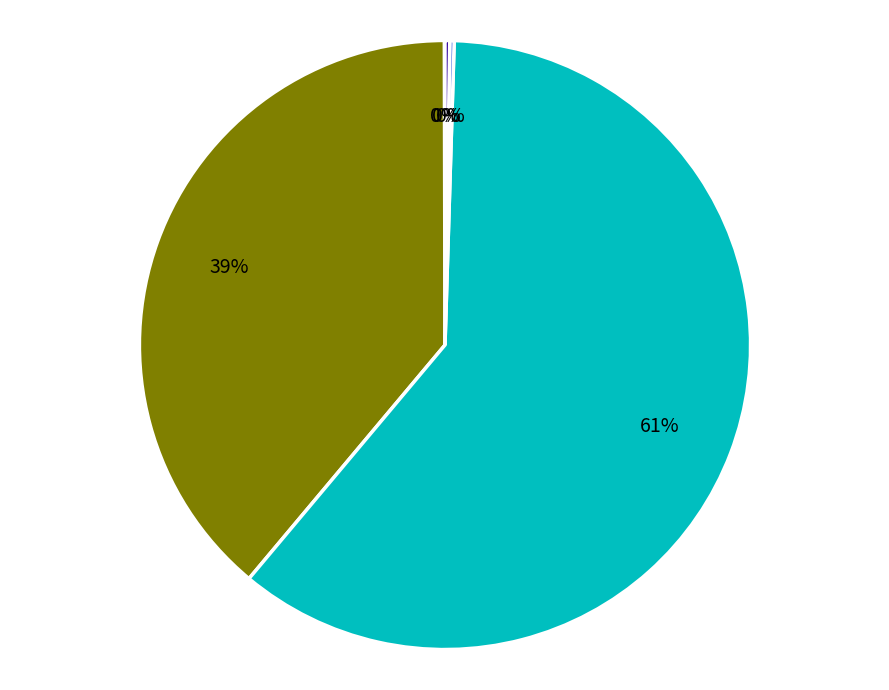

Is there a majority slice in this chart?

Yes